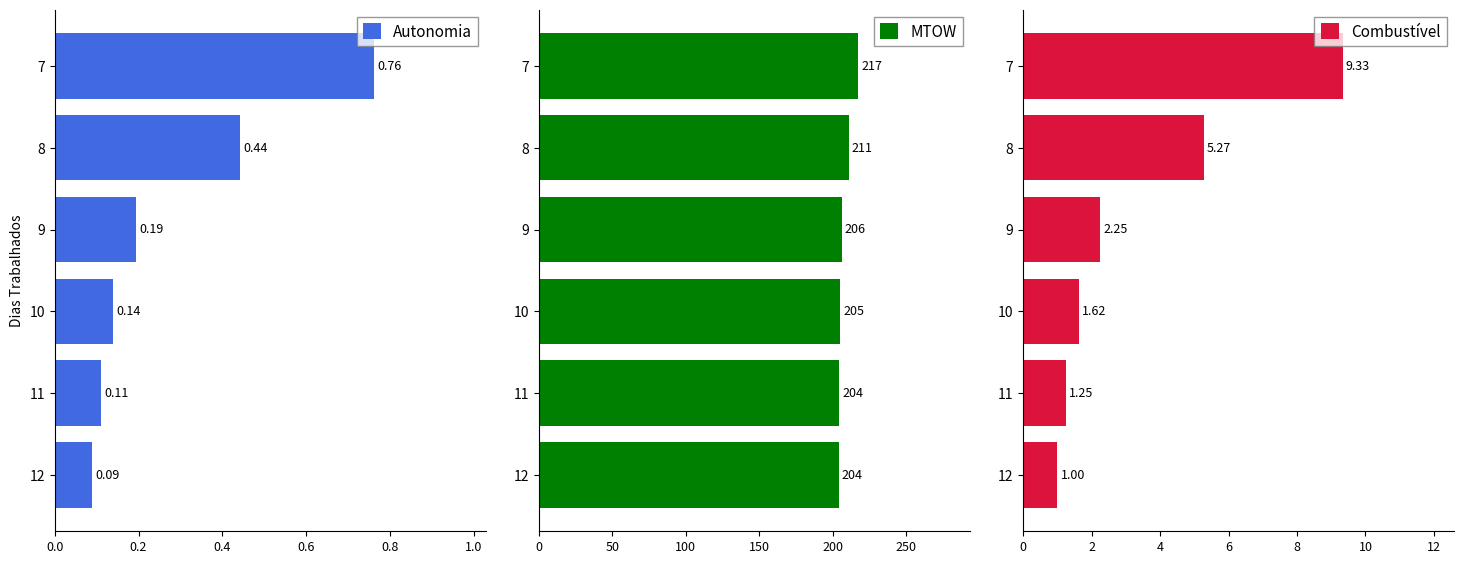

What is the smallest value displayed?

0.1